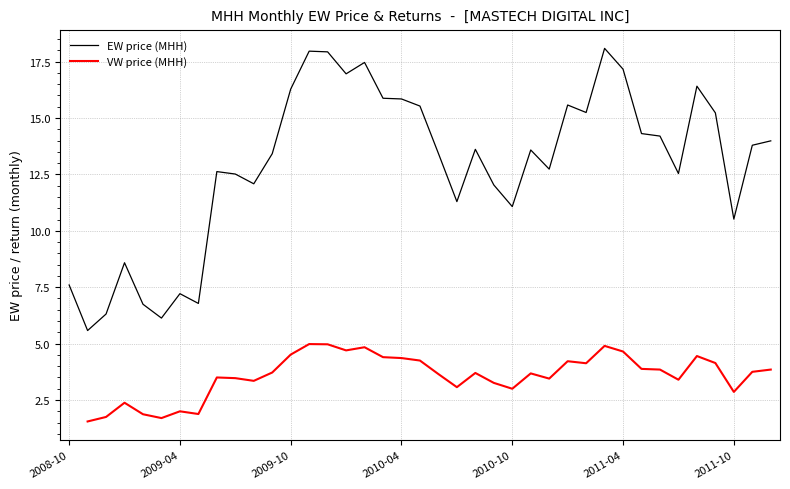

What are all the series names shown in the legend?

EW price (MHH), VW price (MHH)